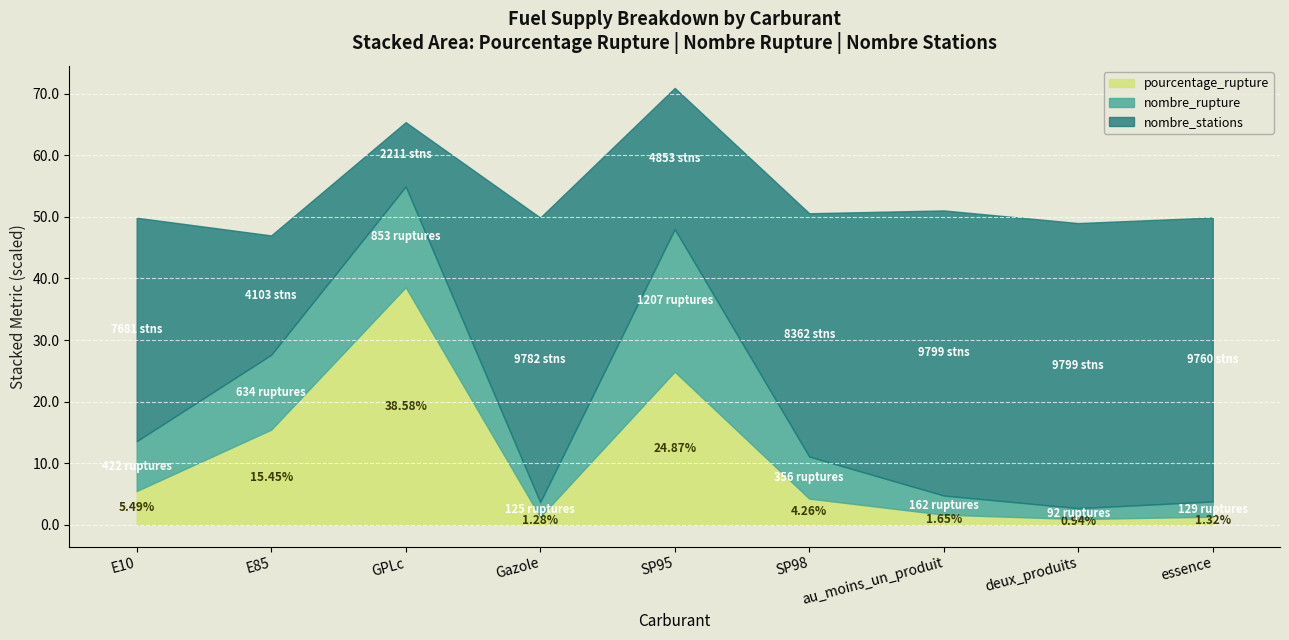

What is the total value across all series at SP95?

70.9